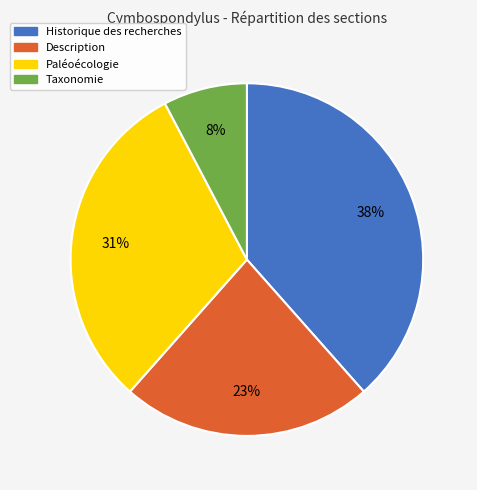

What percentage is the Paléoécologie slice, to the nearest percent?

31%